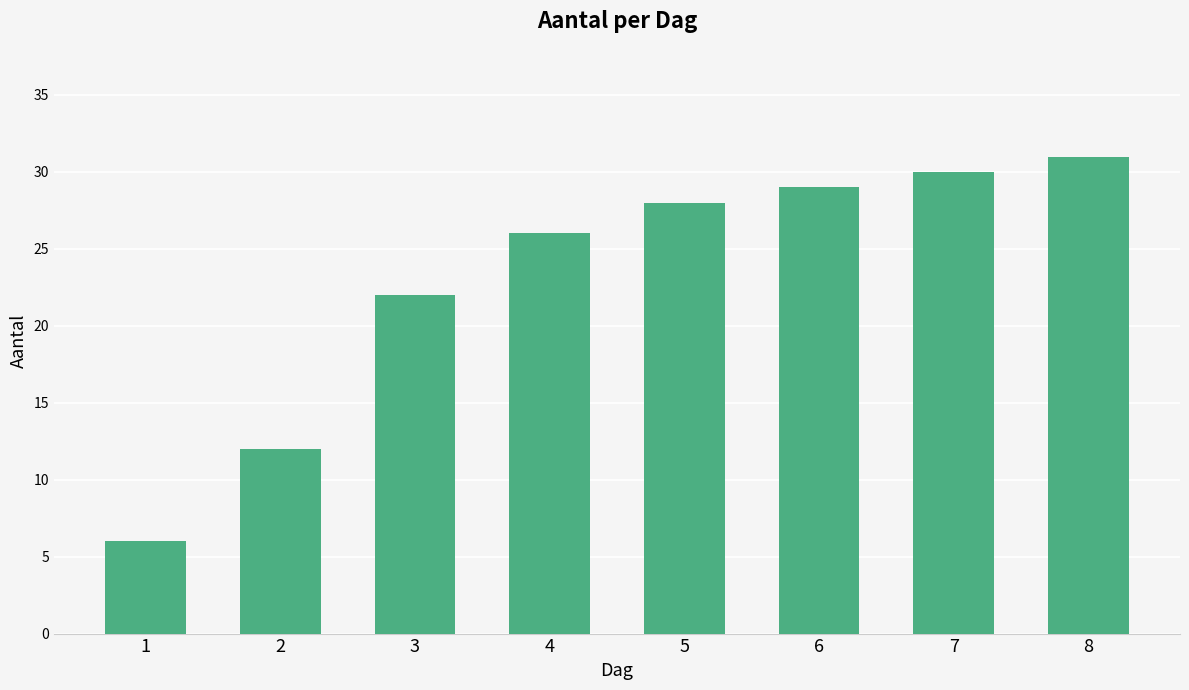

What is the ratio of the value at 8 to the value at 6?

1.1